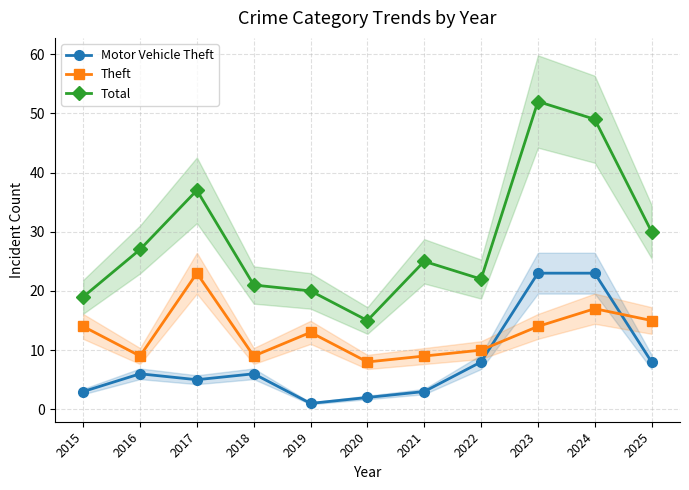

True or false: Theft and Total cross at least once.

False